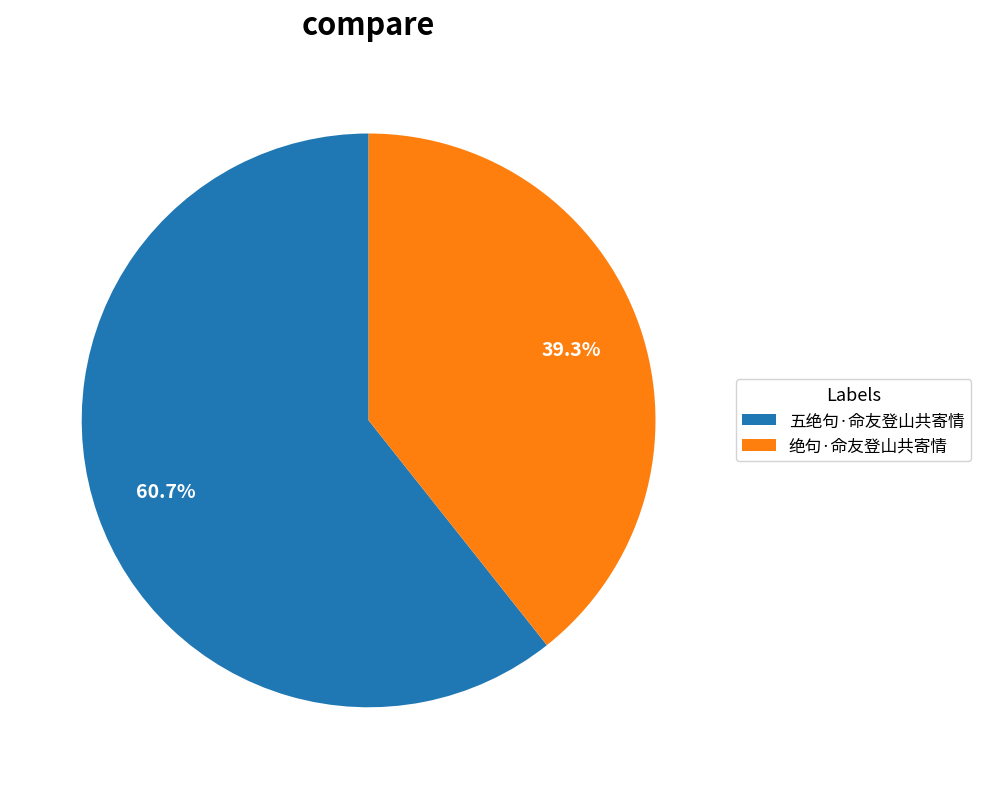

Which category has the biggest portion of the pie?

五绝句·命友登山共寄情